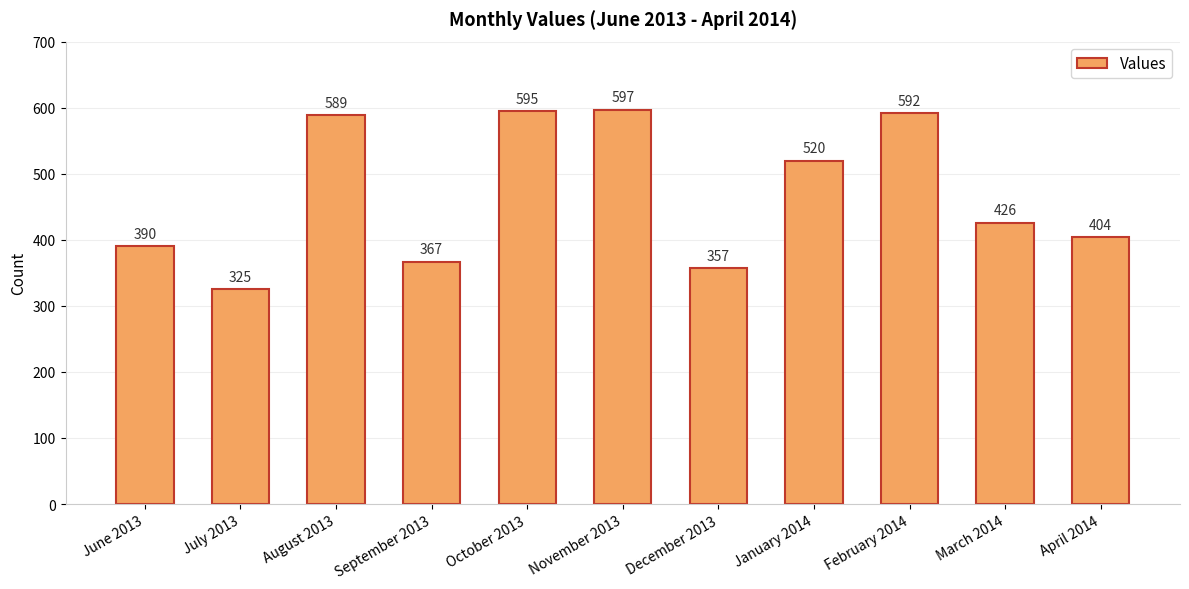

What is the label of the 3rd bar from the left?

August 2013